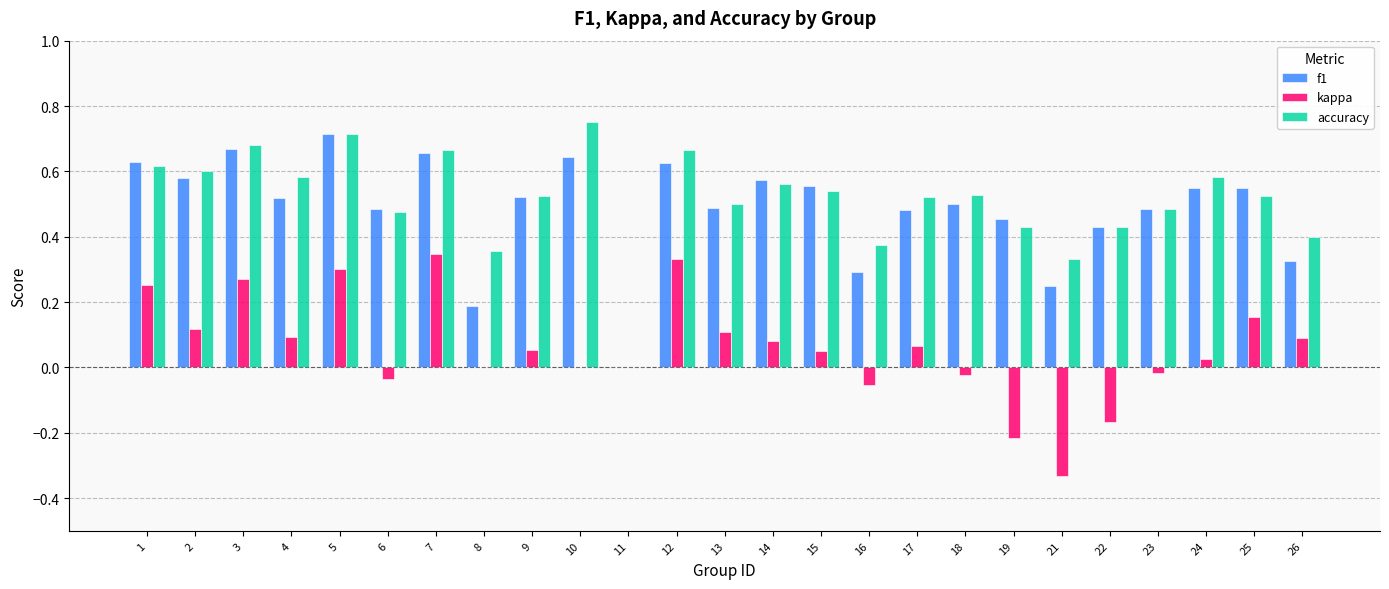

What is the total value across all series at 14?

1.2